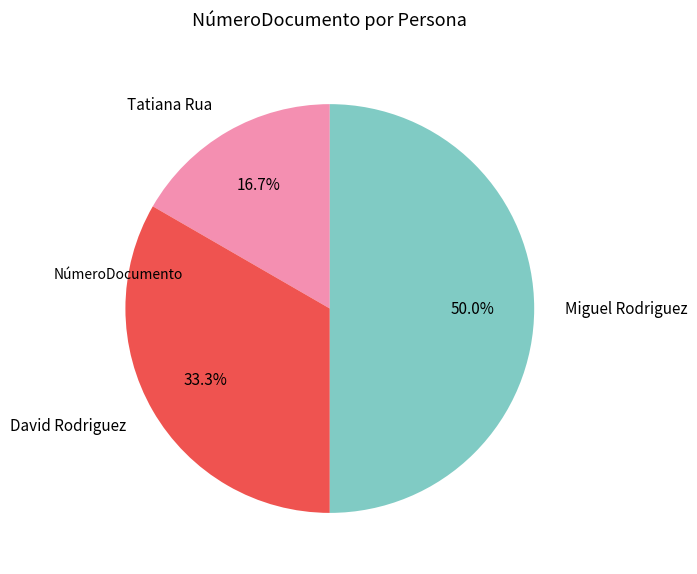

Is David Rodriguez the majority of the pie?

No